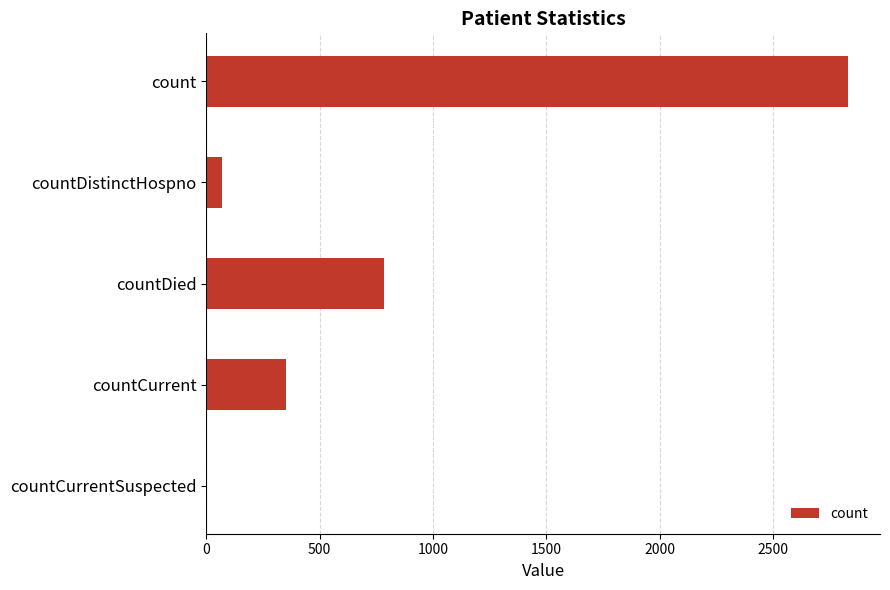

What is the sum of all values?

4039